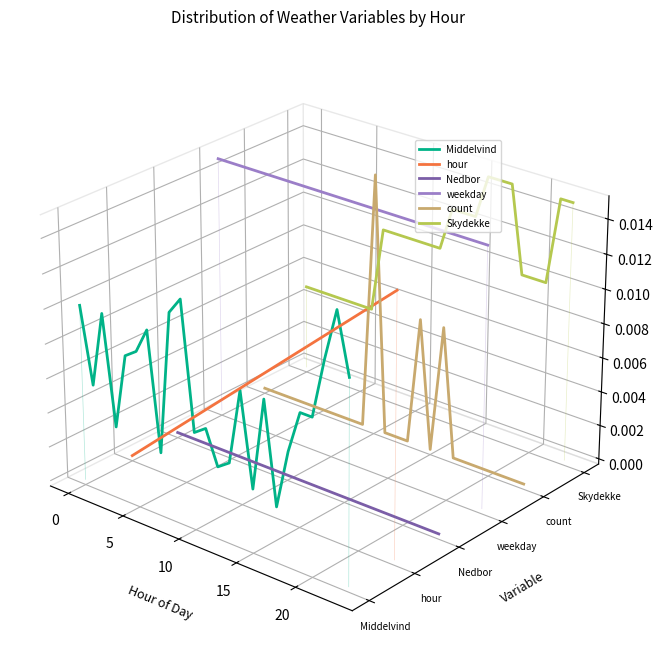

True or false: hour has more than 0 points higher than both neighbors.

False